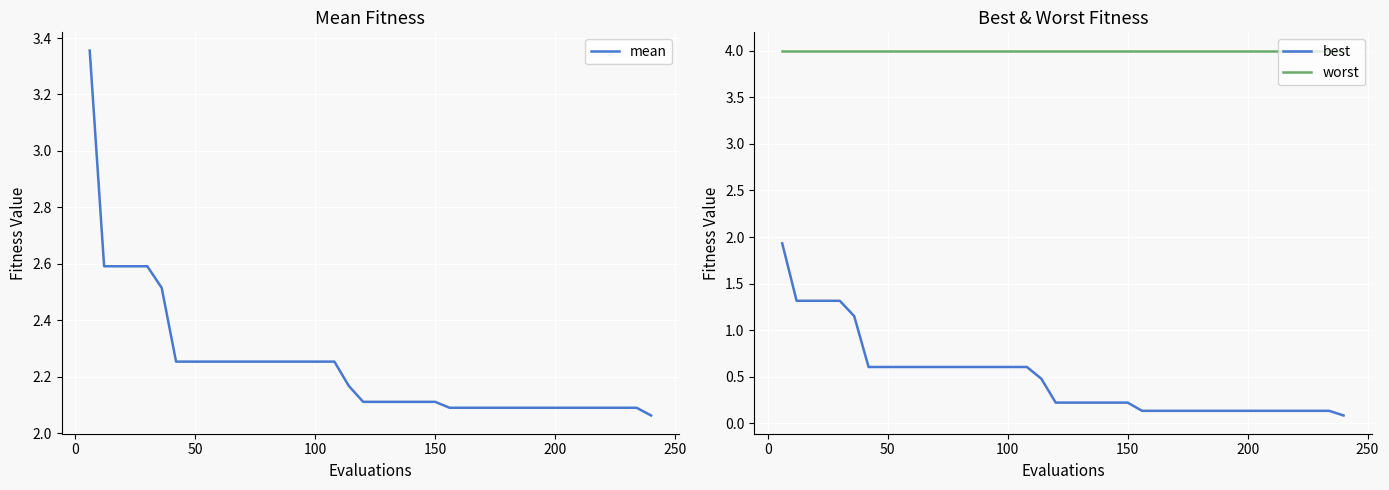

Which series has the largest total across all categories?

worst